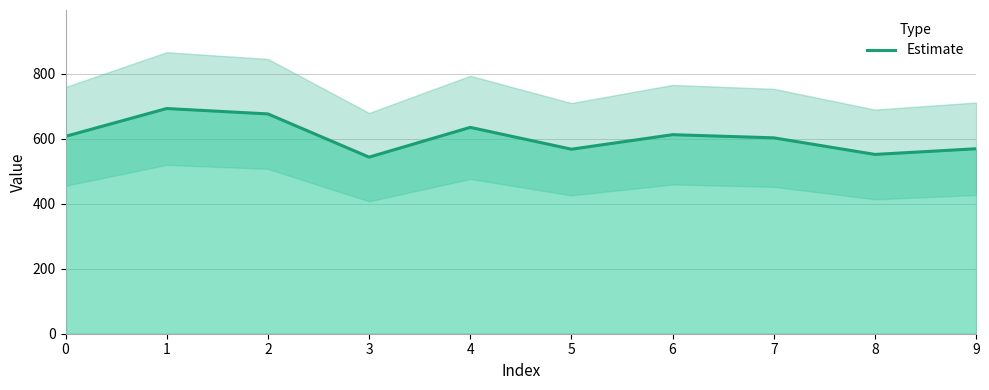

What is the sum of the values at 2 and 0?

1283.4